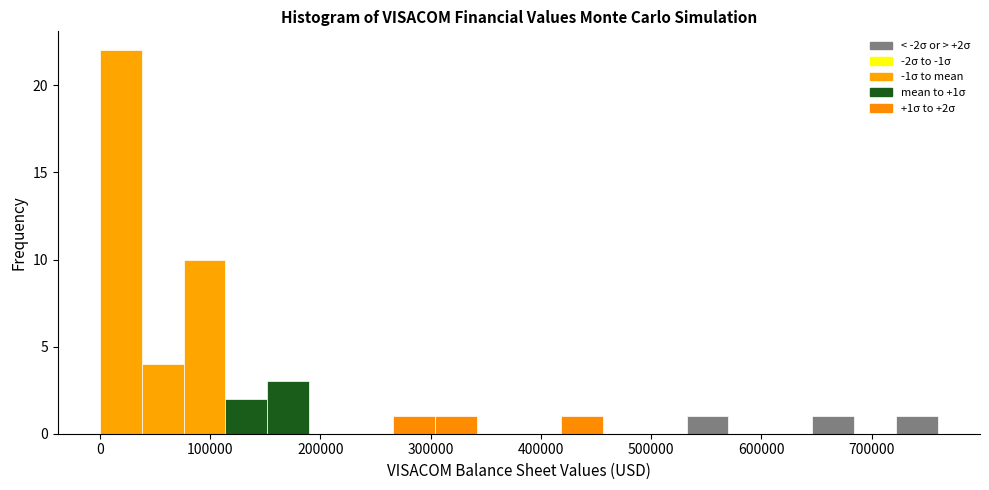

Read against the x-axis, roughly where is the centre of the tallest bar?

20000